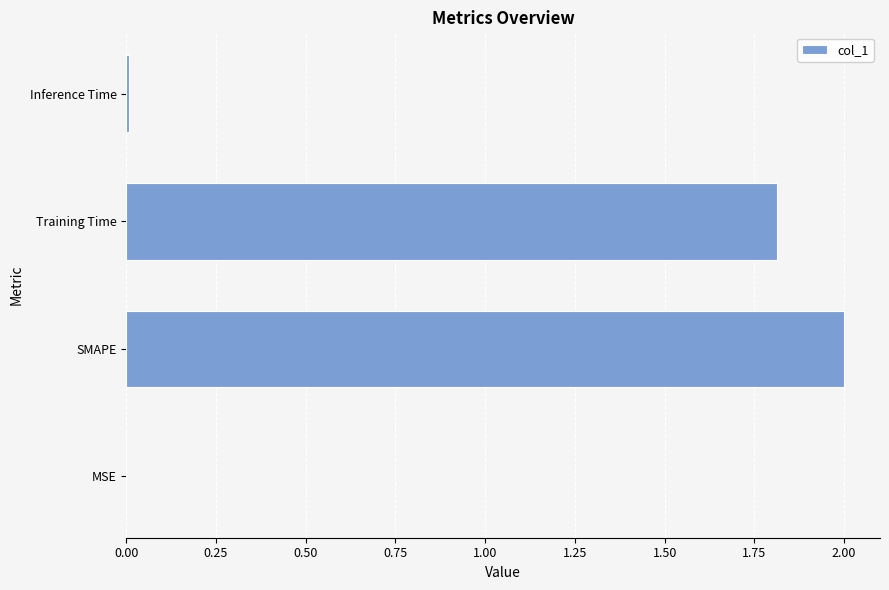

What is the sum of the values at SMAPE and Training Time?

3.8